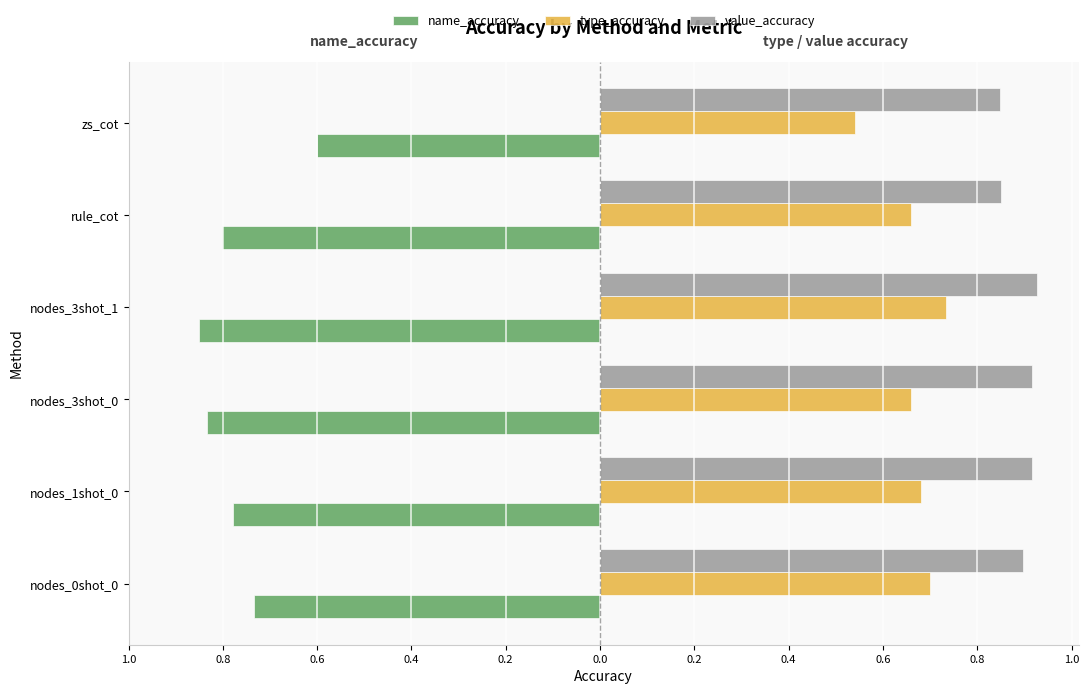

Which series has the largest range (max minus min)?

name_accuracy